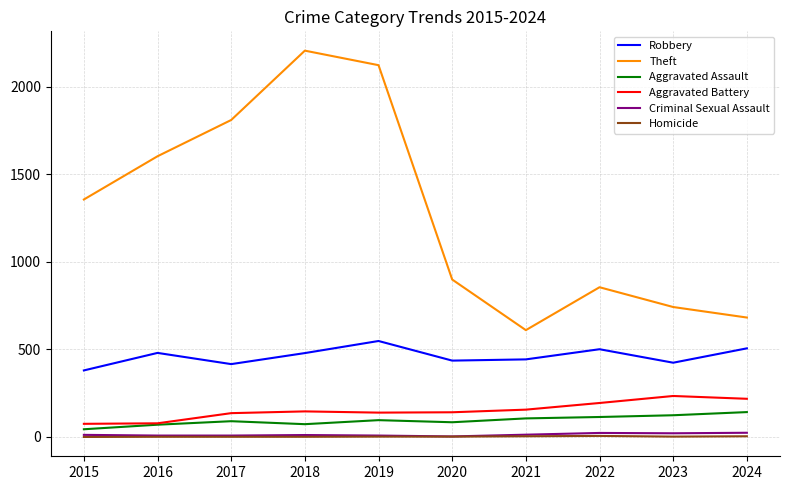

The value of Robbery at 2017 is 599. True or false?

False